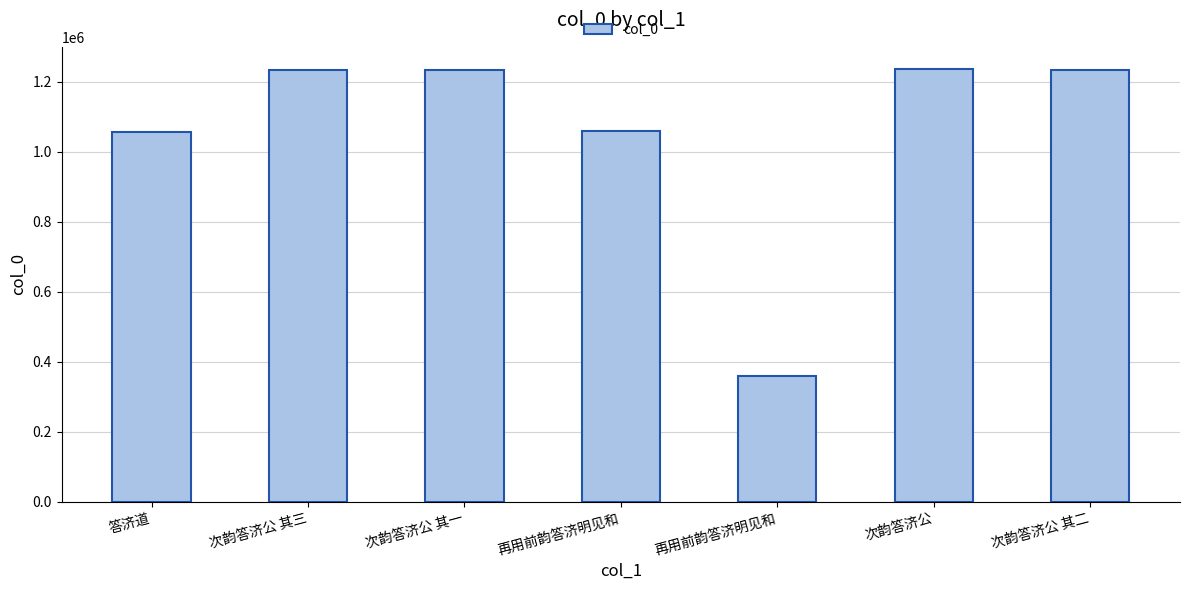

How many data points does each series have?

7